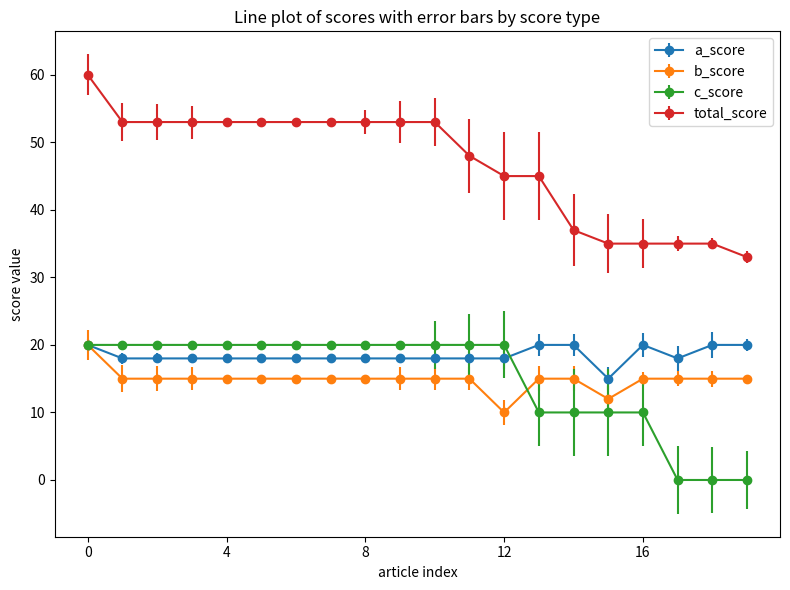

Which series has the largest range (max minus min)?

total_score